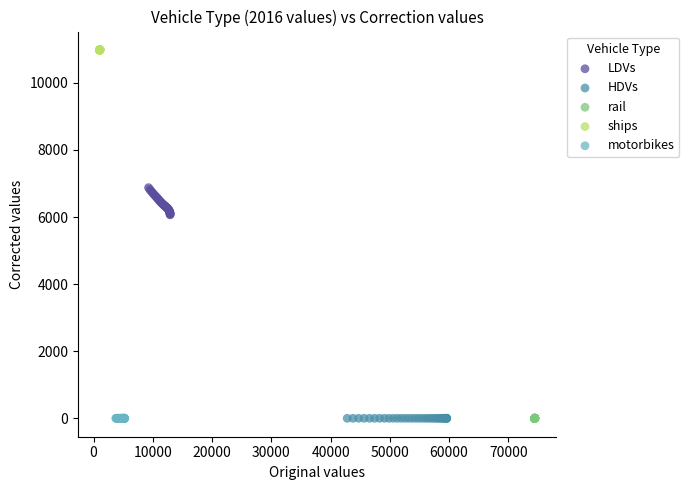

Which series reaches the maximum Y coordinate?

ships